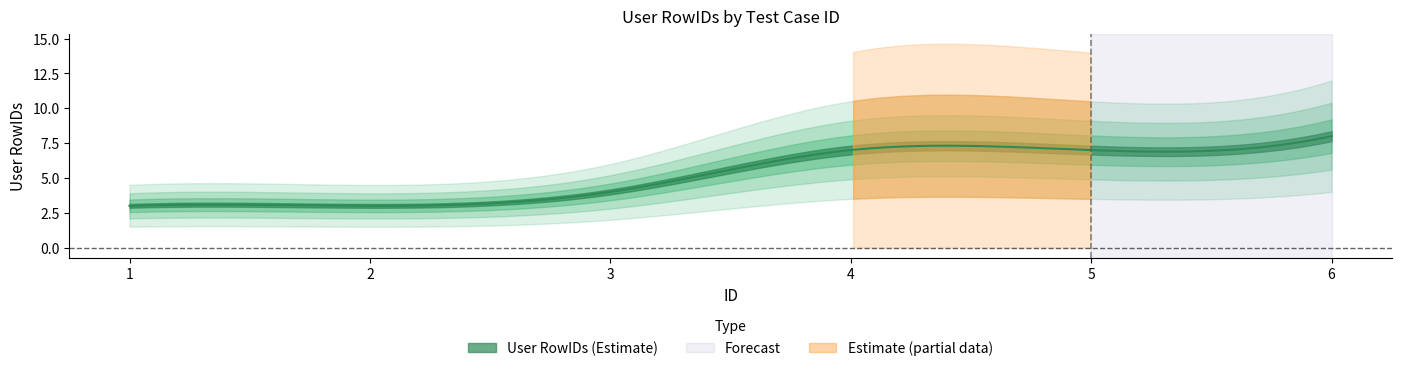

Approximately how many times larger is the value at 4 compared to 2?

2.3